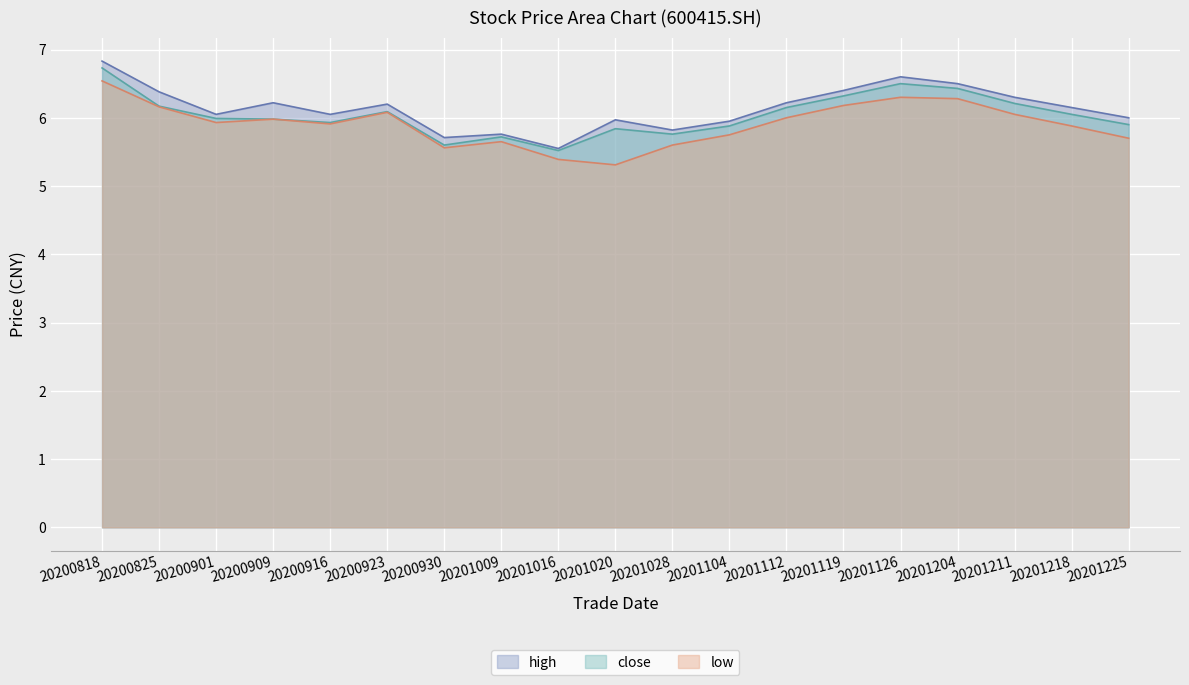

At how many categories does at least one series exceed 5?

19